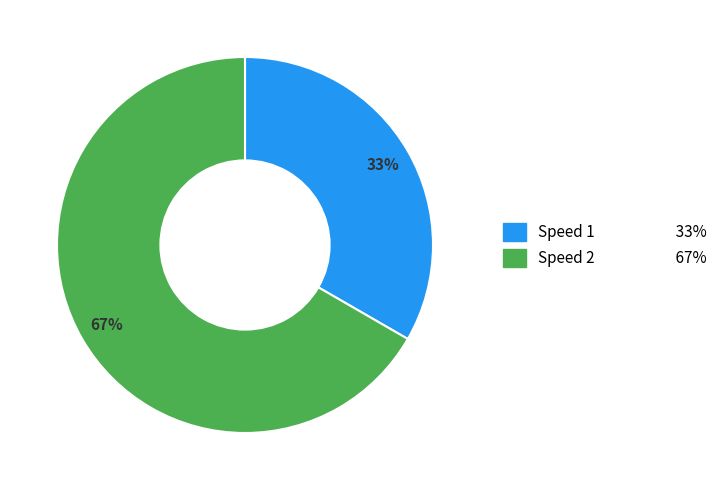

True or false: Speed 1 33% accounts for 23% of the total.

False